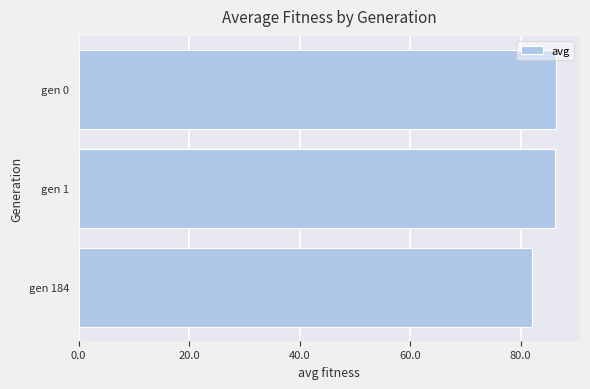

What is the change in value from gen 0 to gen 184?

-4.4